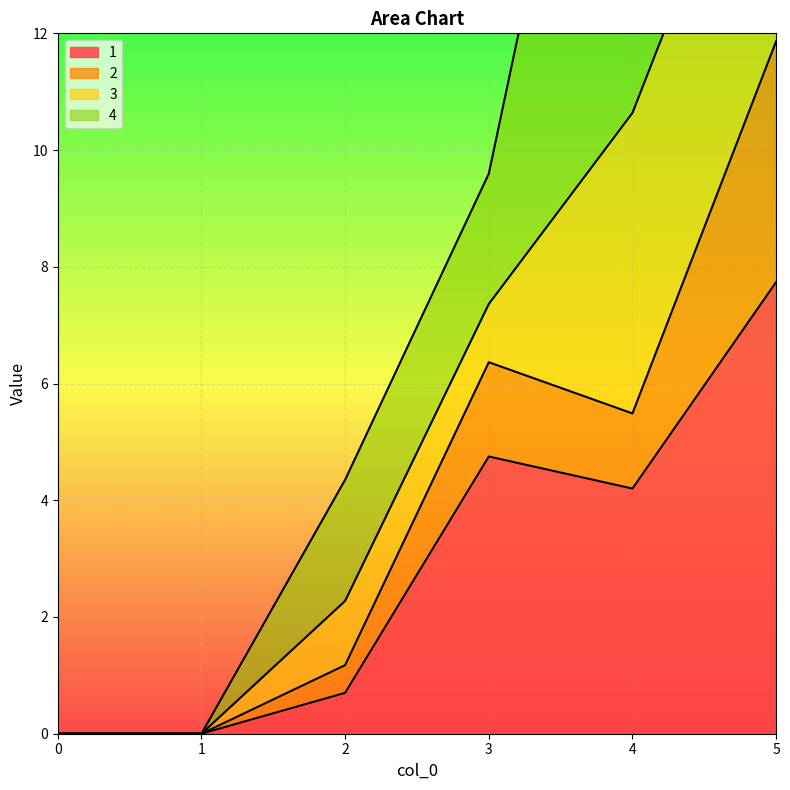

At which label is 1 closest to 3?

4